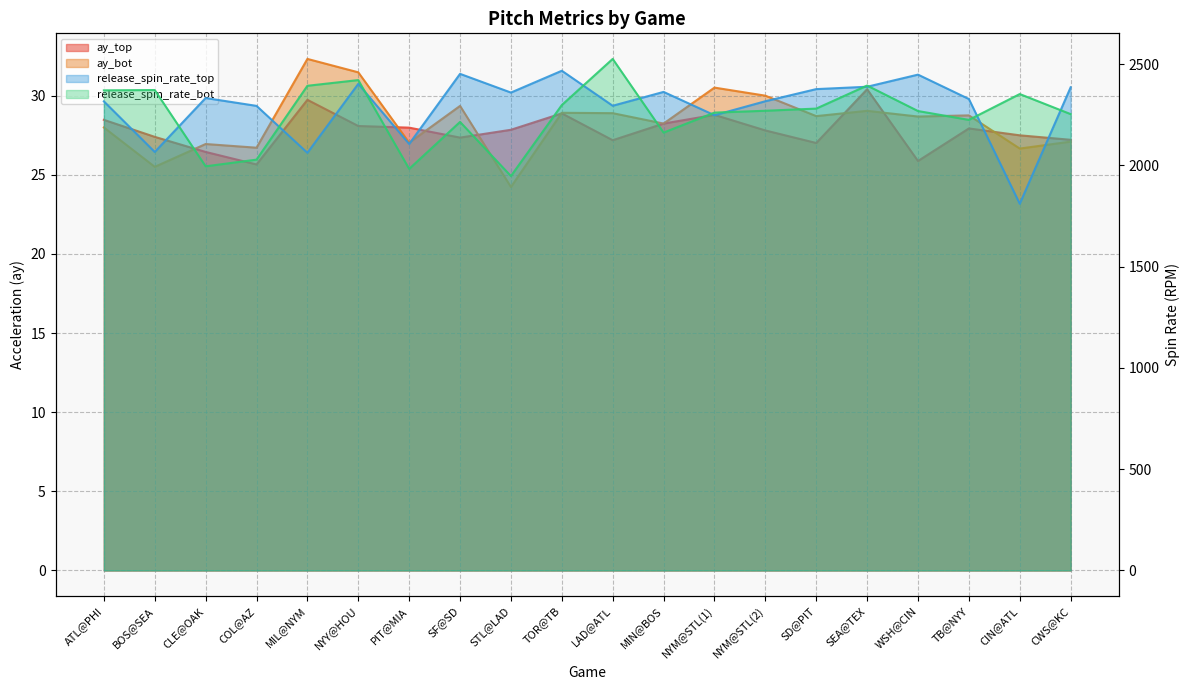

Where is the first local minimum for ay_top?

COL@AZ